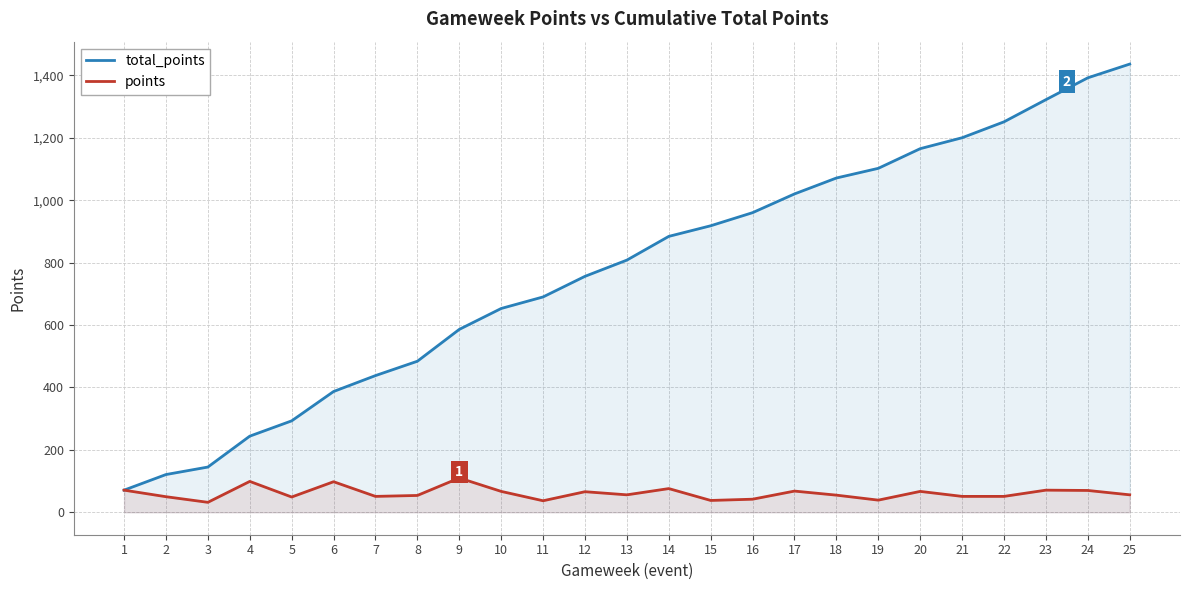

What is the difference between the highest and lowest values at 8?

430